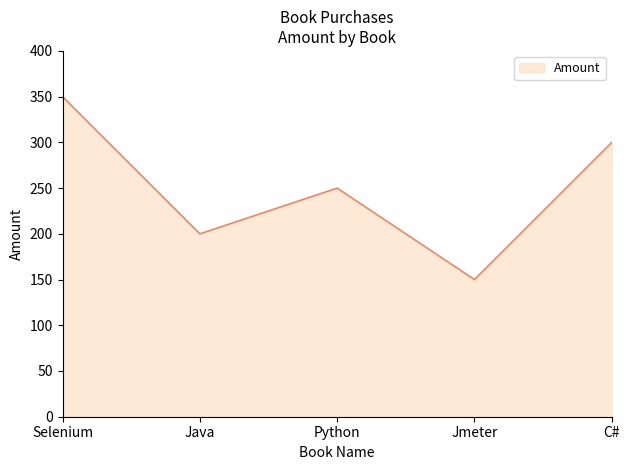

Where is the data nearest to the value 250?

Python